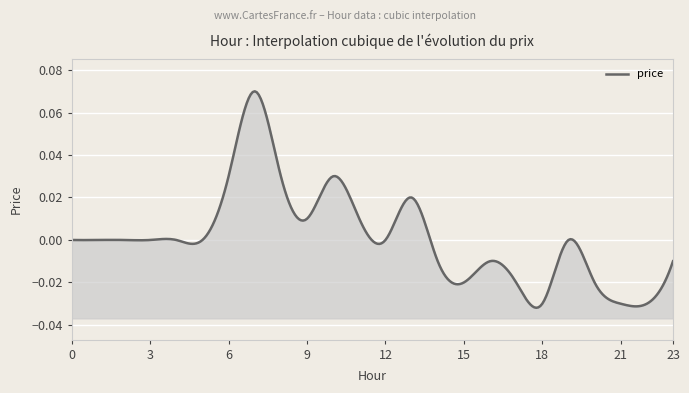

Count the number of data series in this chart.

1